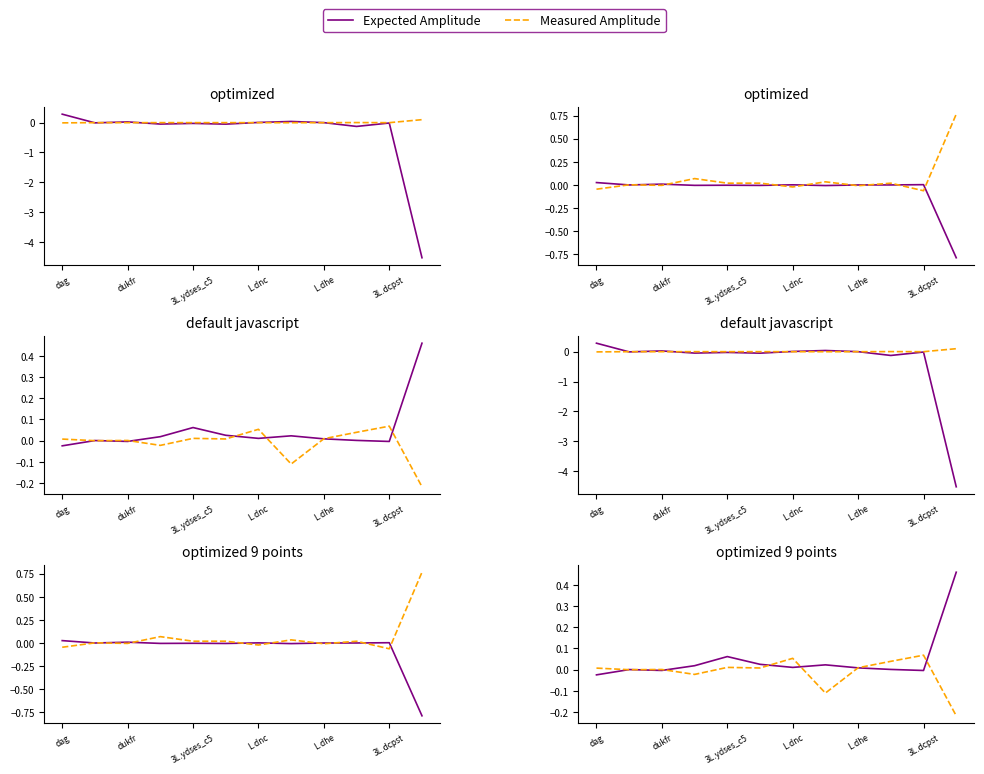

What are all the series names shown in the legend?

Expected Amplitude, Measured Amplitude